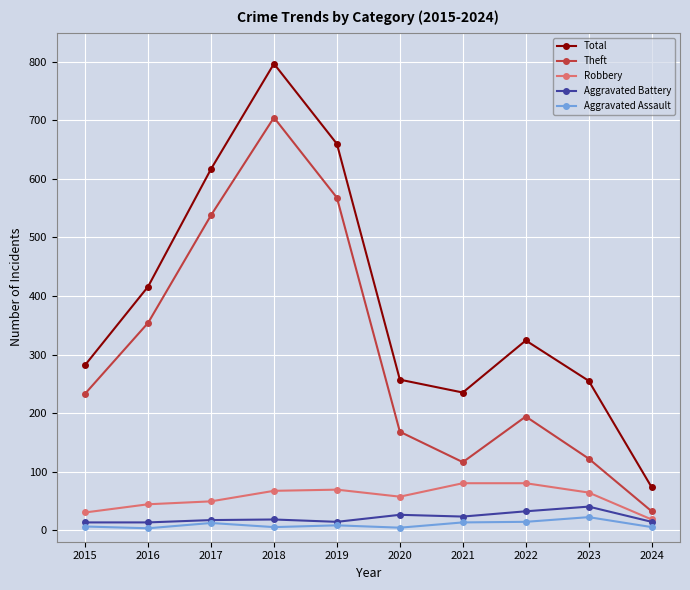

Where does the Robbery series first go above 64?

2018